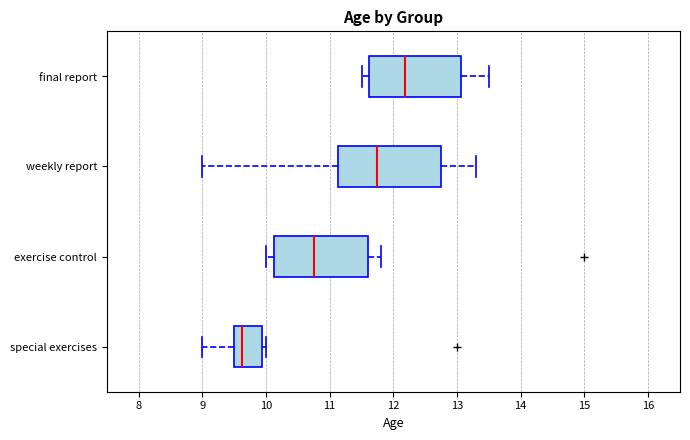

Reading bottom to top, read every box against the x-axis: the position of its median line, the range the box covers, and the ends of its whiskers. The values are not printed on the chart, so give them approximately, as read against the axis.

special exercises: median 9.6, box 9.5 to 9.9, whiskers 9.0 to 10.0
exercise control: median 10.8, box 10.1 to 11.6, whiskers 10.0 to 11.8
weekly report: median 11.8, box 11.1 to 12.8, whiskers 9.0 to 13.3
final report: median 12.2, box 11.6 to 13.1, whiskers 11.5 to 13.5